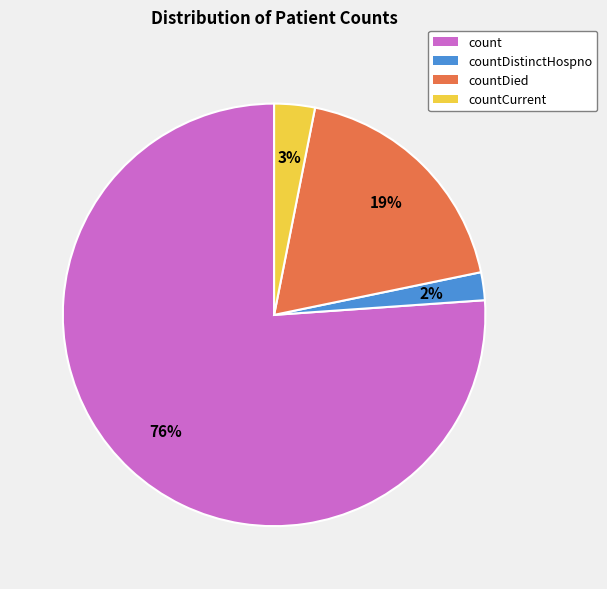

Does any single category account for the majority?

Yes